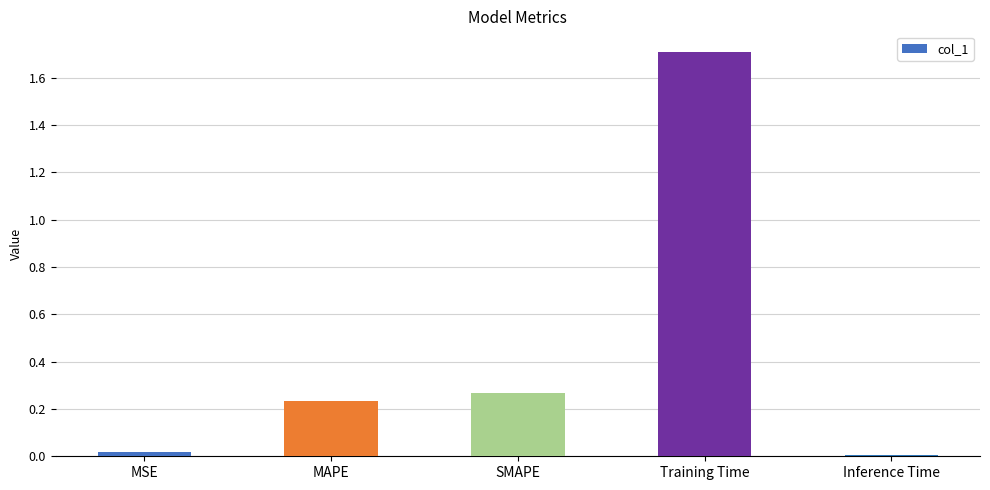

Is it true that the value at MAPE is 0.0?

False